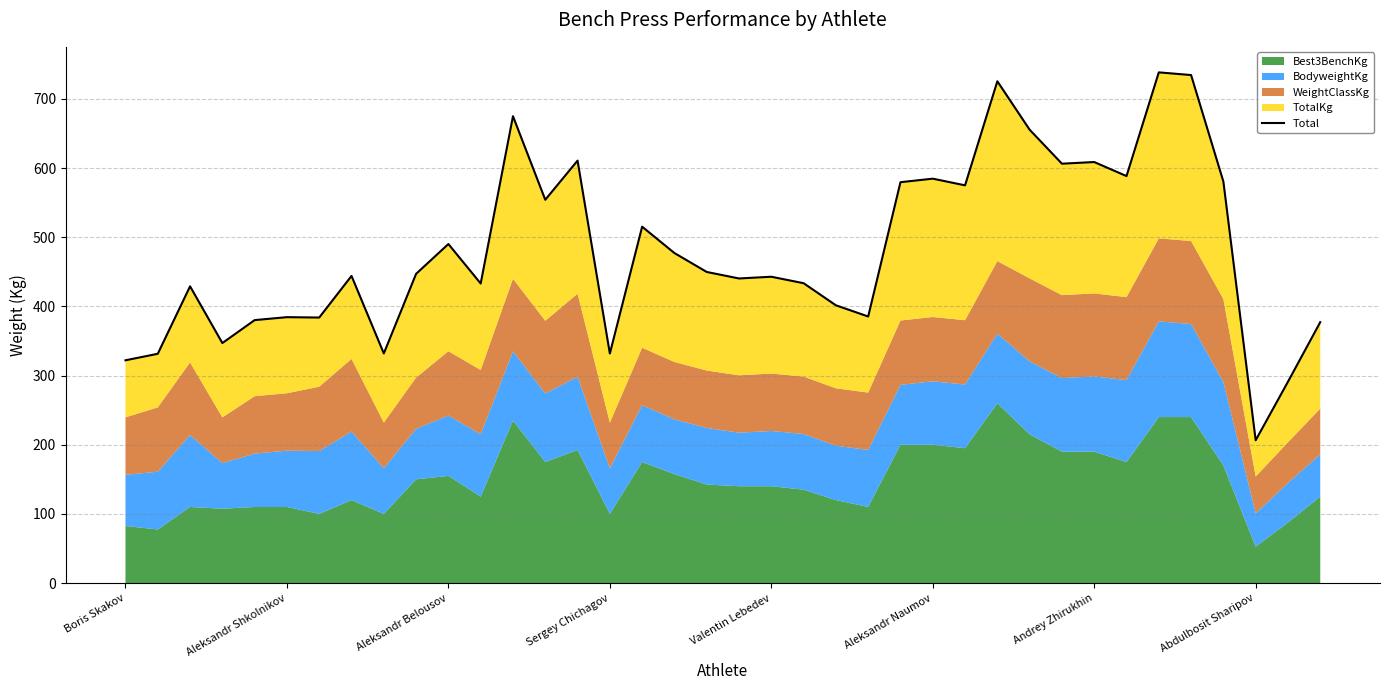

What is the label of the 29th point from the left?

28